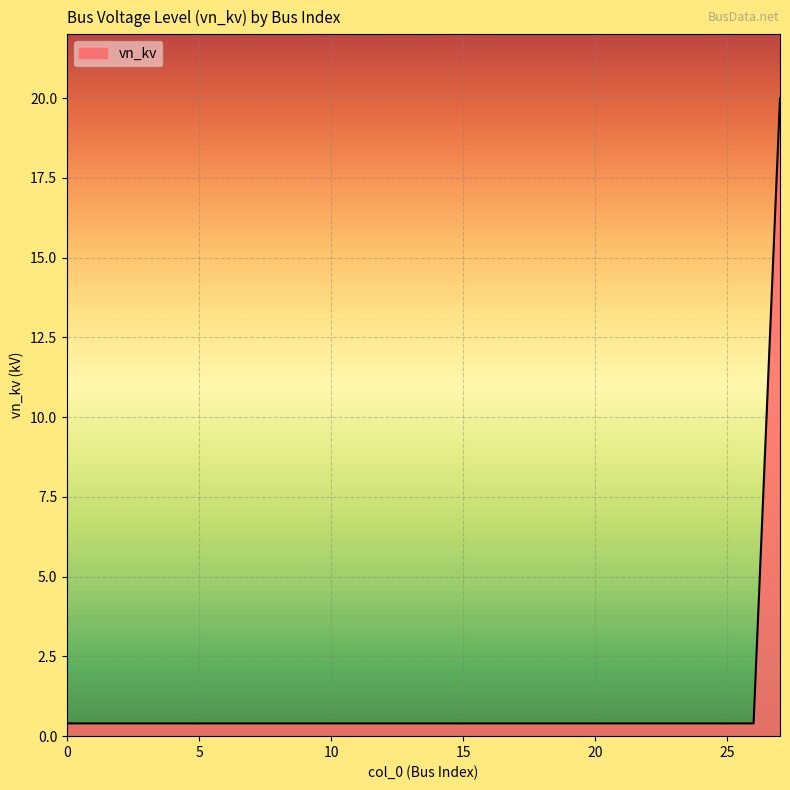

How many lines are shown in the chart?

1